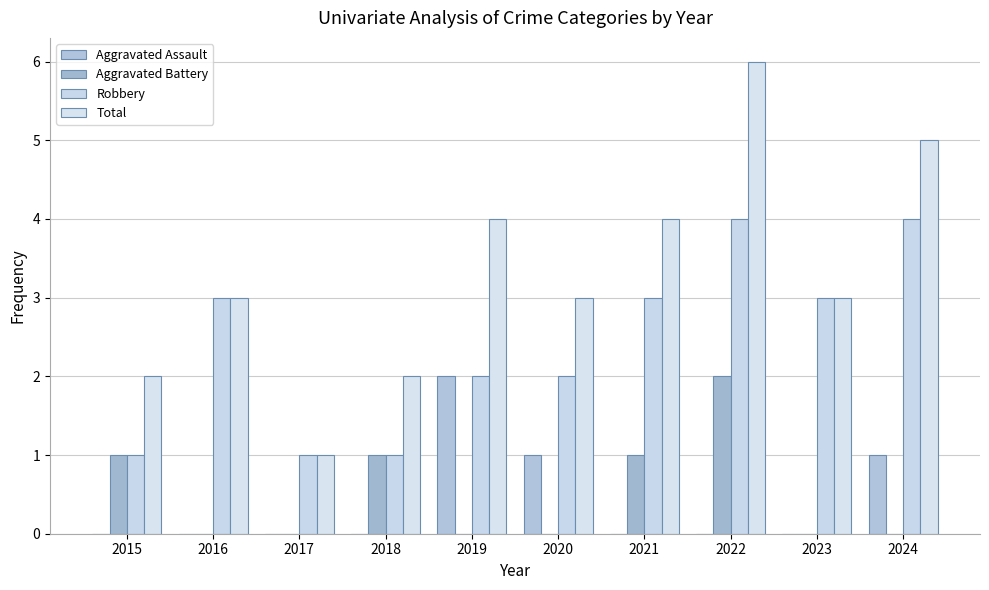

What is the greatest value displayed?

6